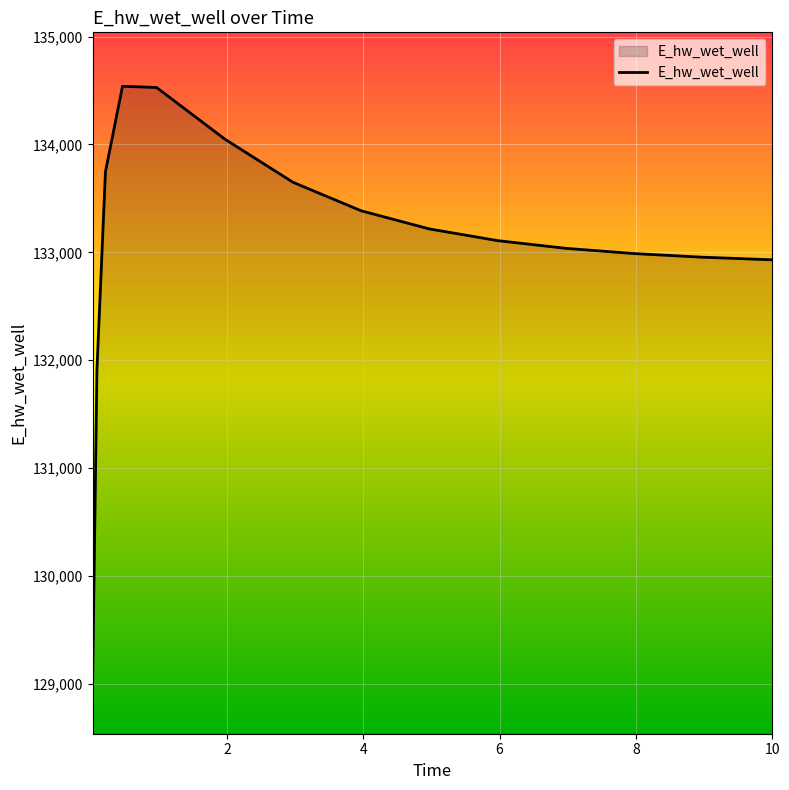

What is the maximum value shown in the chart?

134539.6